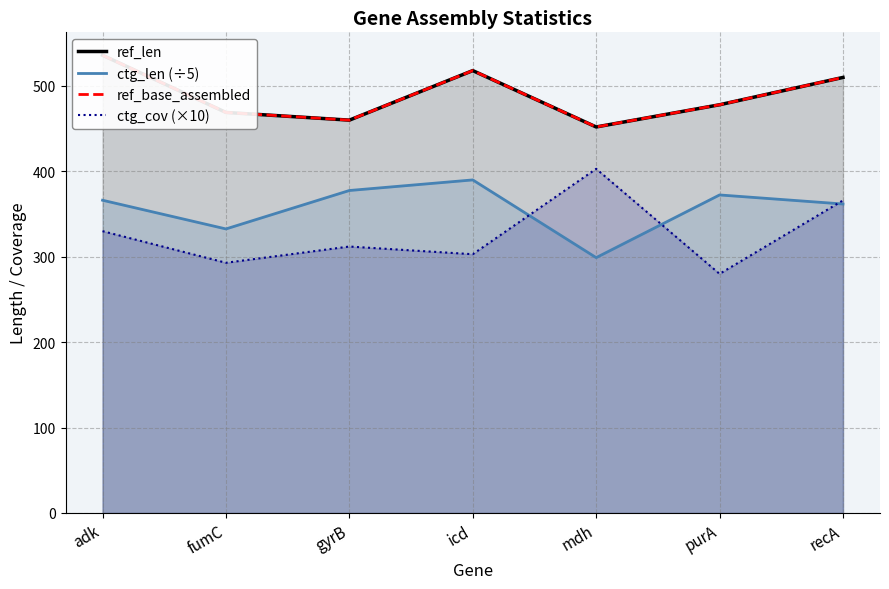

What is the total value across all series at adk?

1768.2